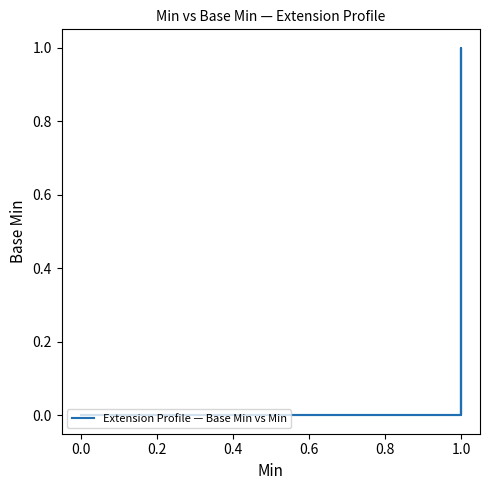

Does the chart have visible grid lines?

No